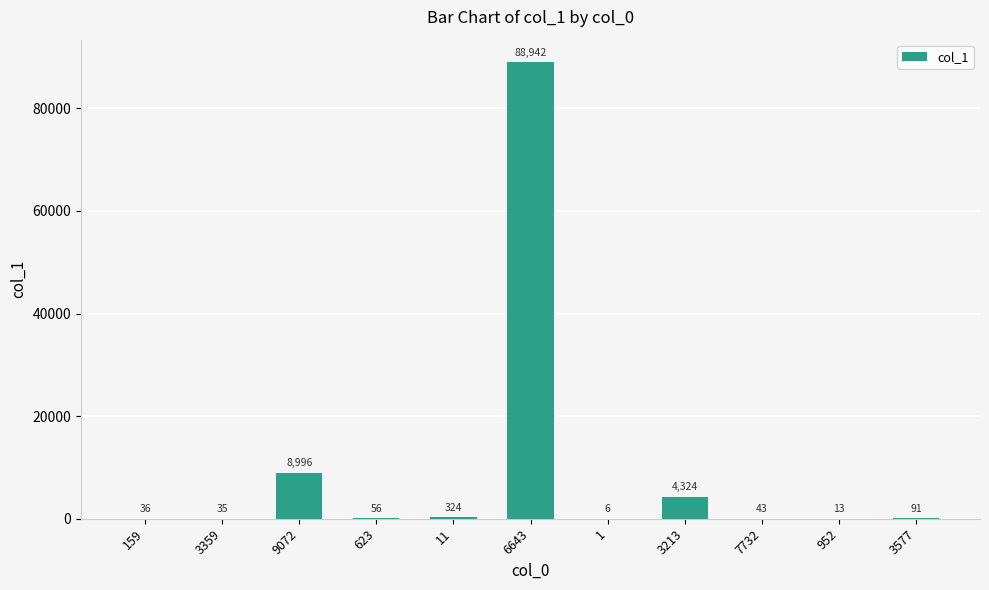

What is the sum of all values?

102866